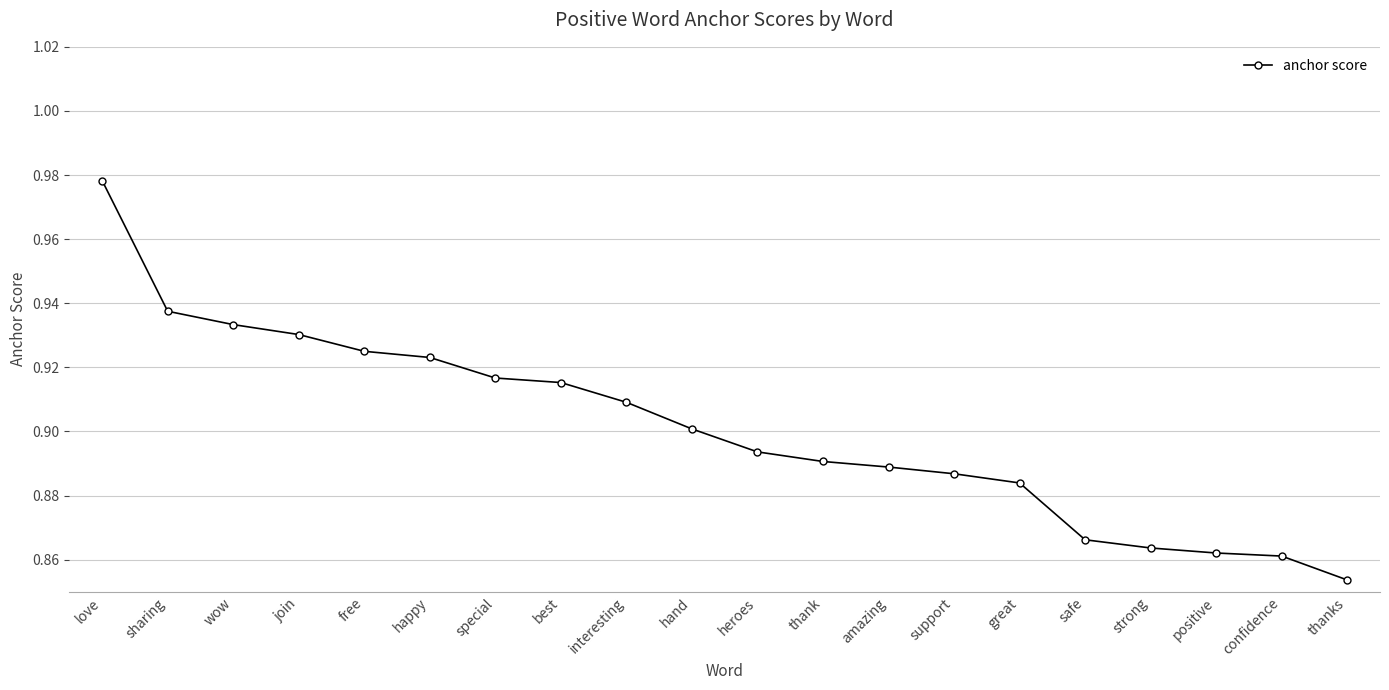

How many lines are shown in the chart?

1